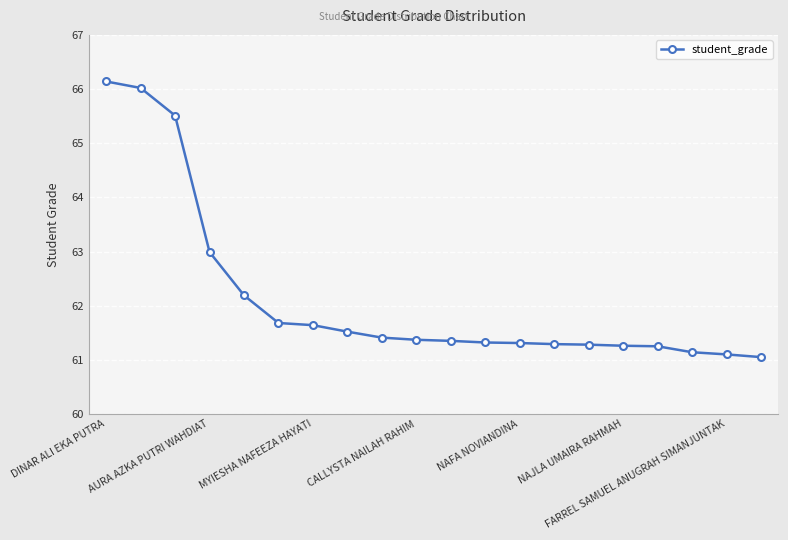

What is the value of the 7th point from the left?

61.6